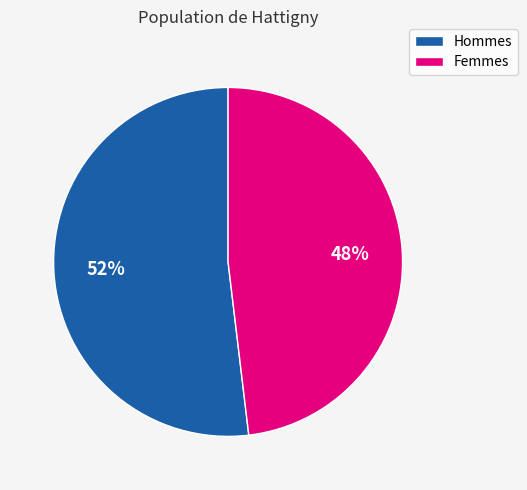

To the nearest percent, what is the difference between the largest and smallest slice percentages?

4%